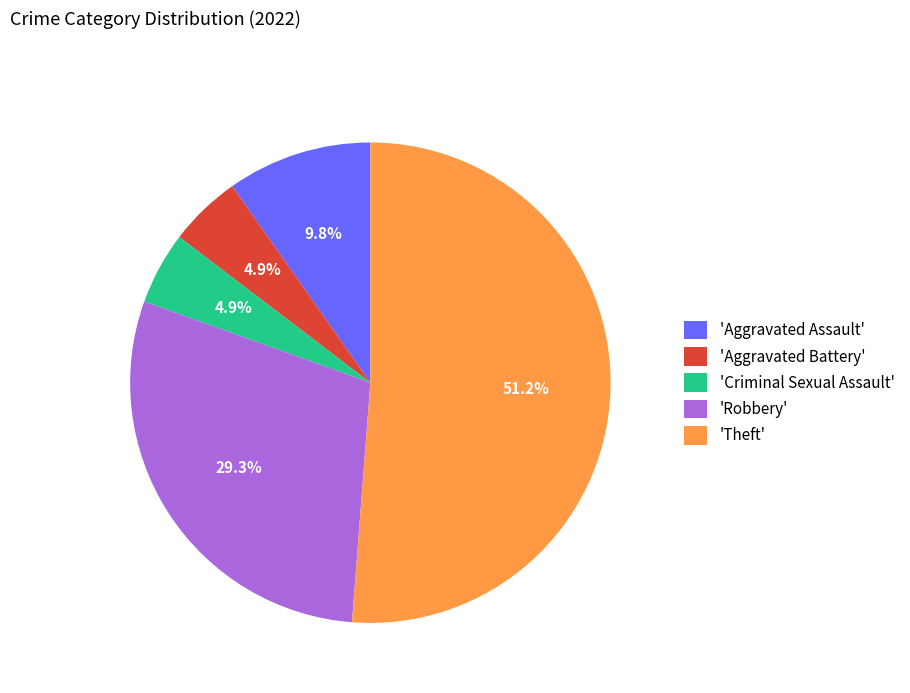

Does any single category account for the majority?

Yes